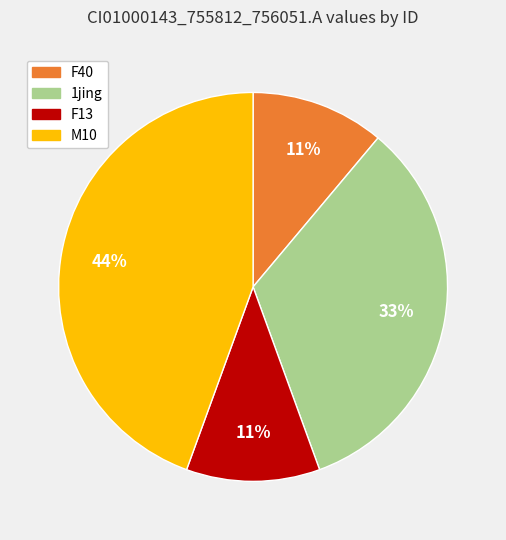

Does any single category account for the majority?

No